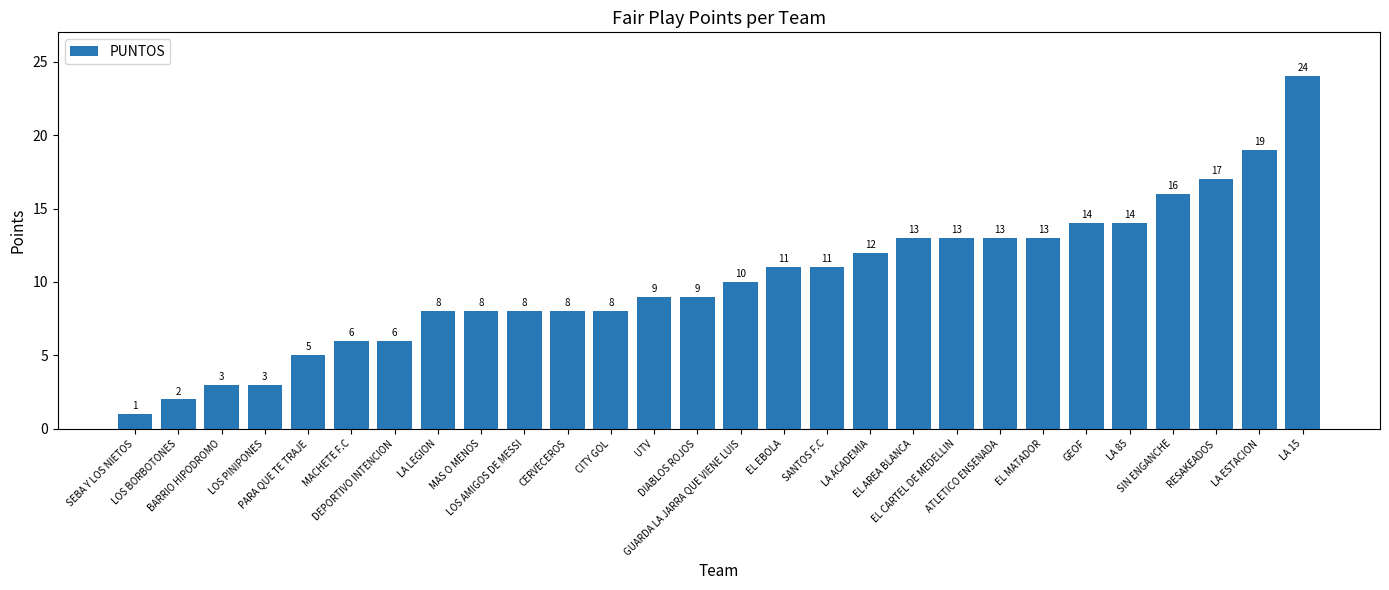

How many bars are there in total?

28